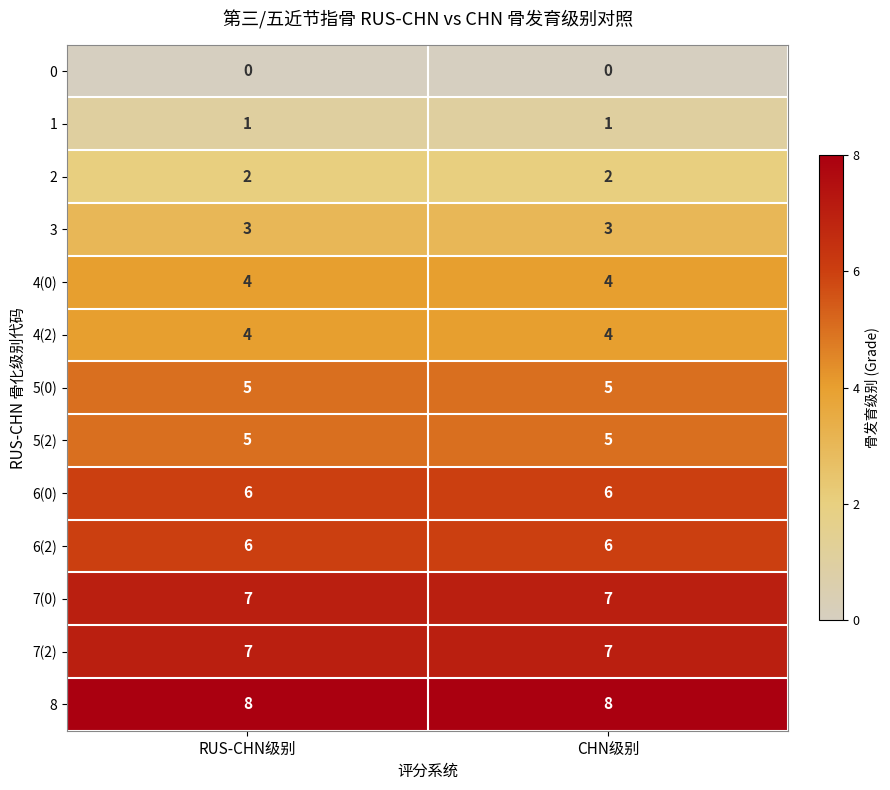

What is the sum of all 4(0) values?

8